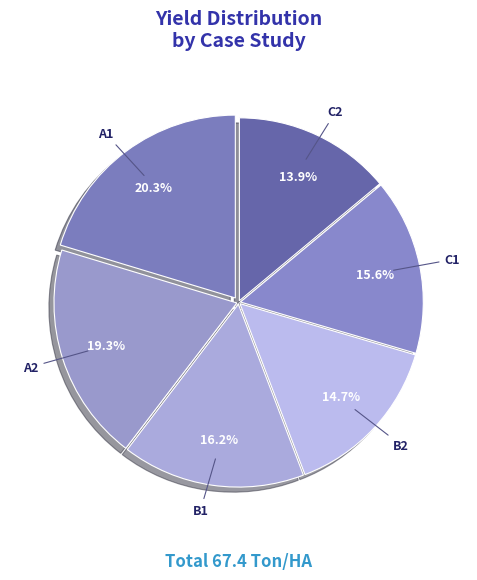

To the nearest percent, what is the combined percentage of B2 and A2?

34%